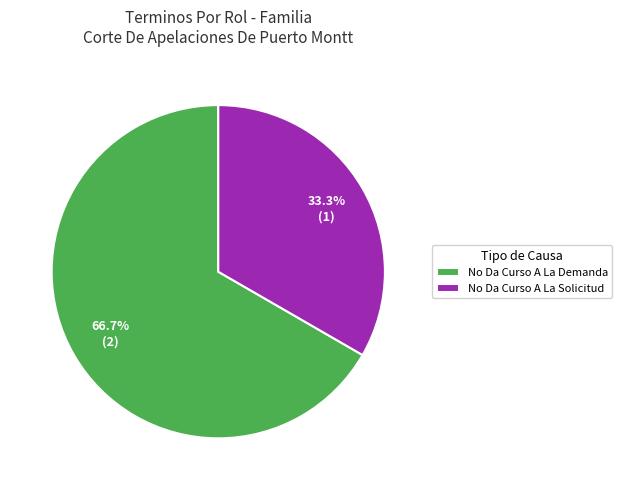

Which slice is the largest?

No Da Curso A La Demanda